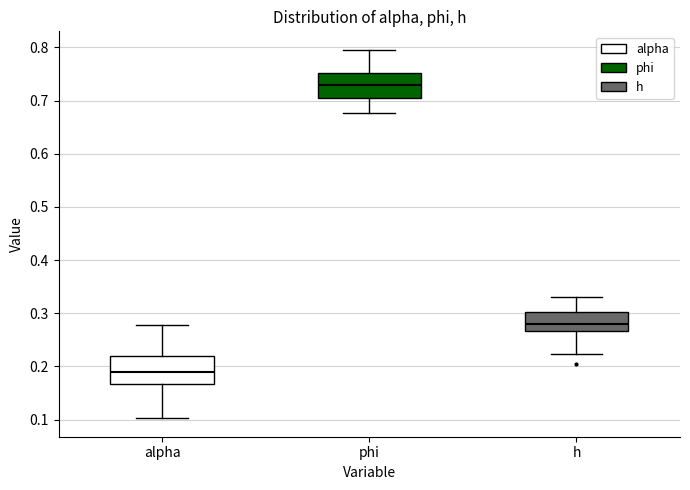

Where does the median line of the box for h sit on the y-axis? The values are not printed on the chart, so give them approximately, as read against the axis.

0.28